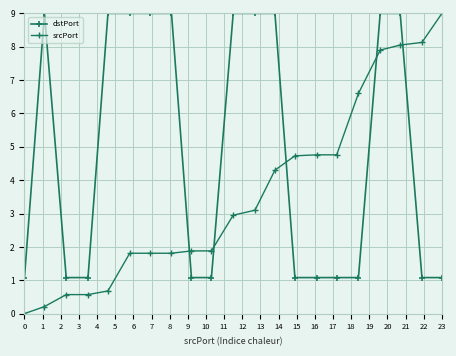

How many lines are shown in the chart?

2